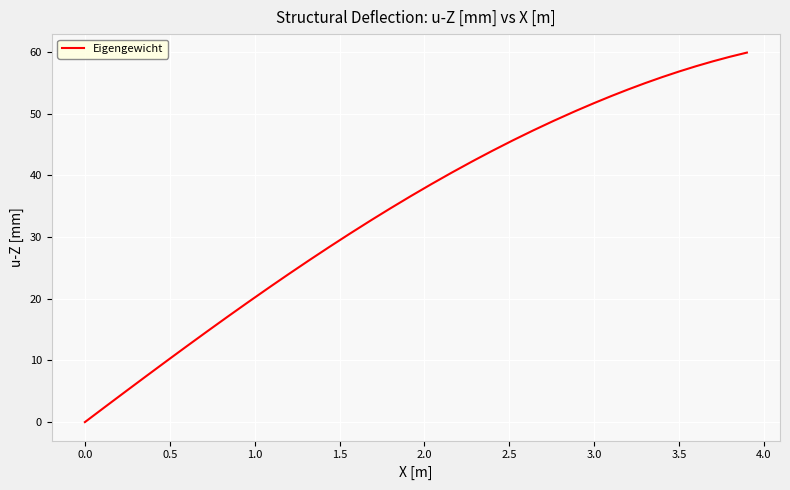

What is the difference between the maximum and minimum values?

59.9